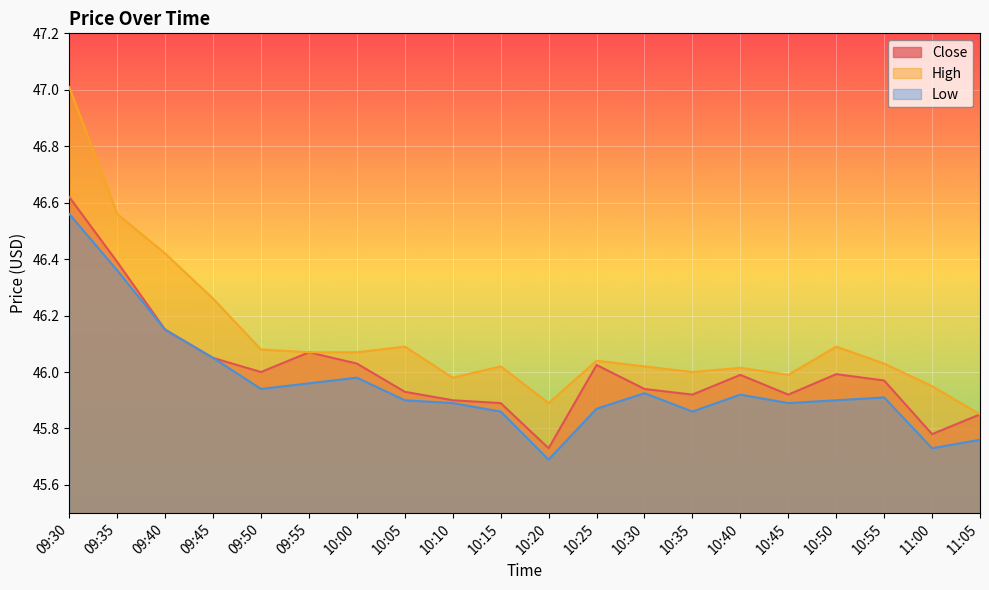

What is the difference between the maximum and minimum values in the High series?

1.2